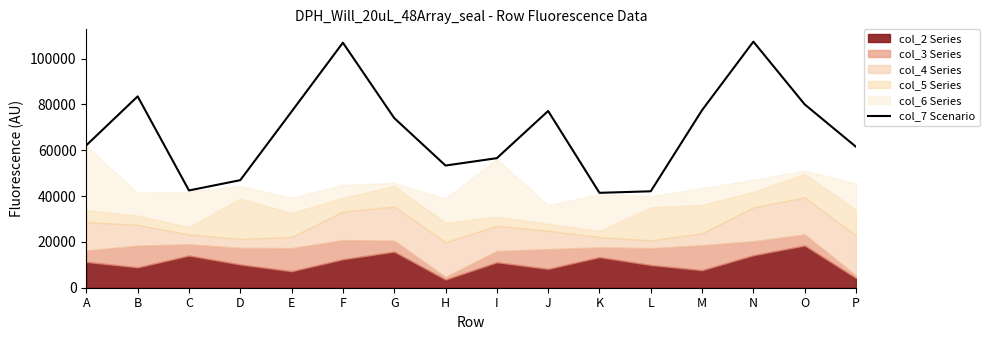

What is the difference between the maximum and minimum values?

65957